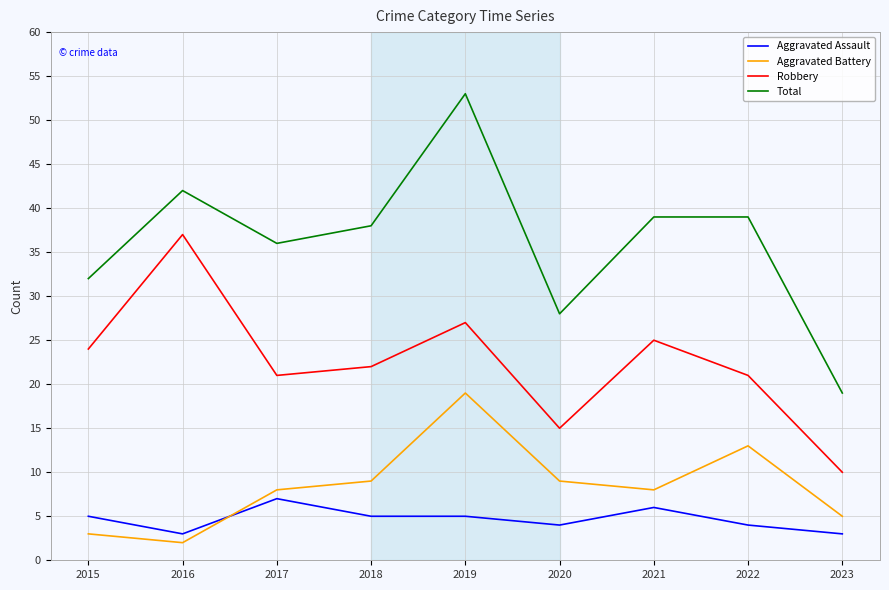

The value of Total at 2022 is 39. True or false?

True